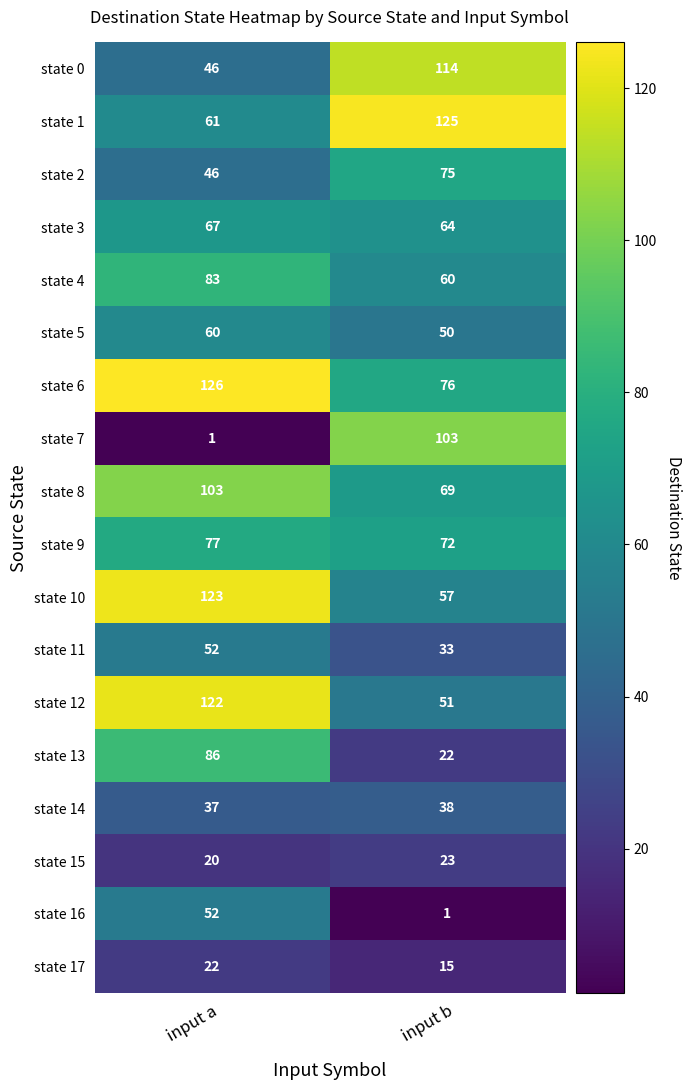

What is the sum of the state 10 values at input b and input a?

180